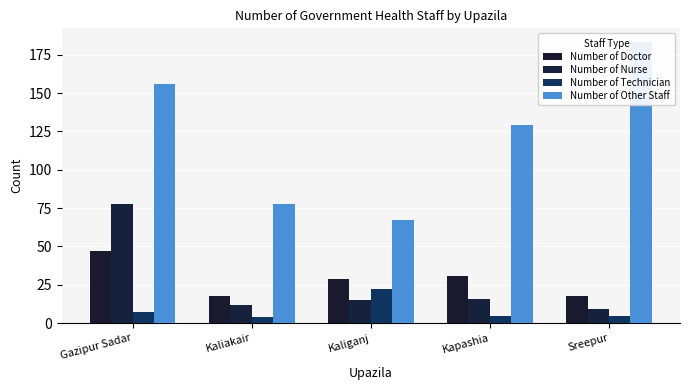

What is the average value of the Number of Nurse series?

26